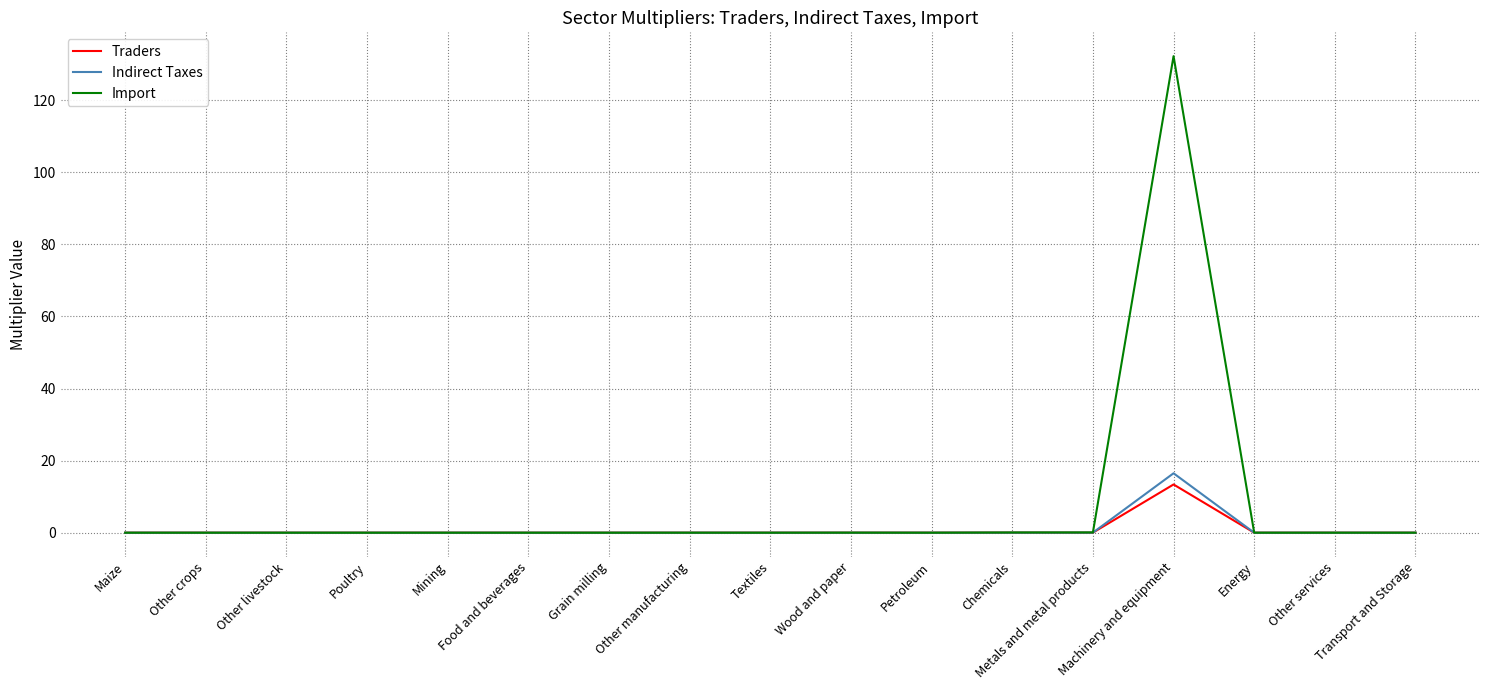

What is the highest value of the Import series?

132.2